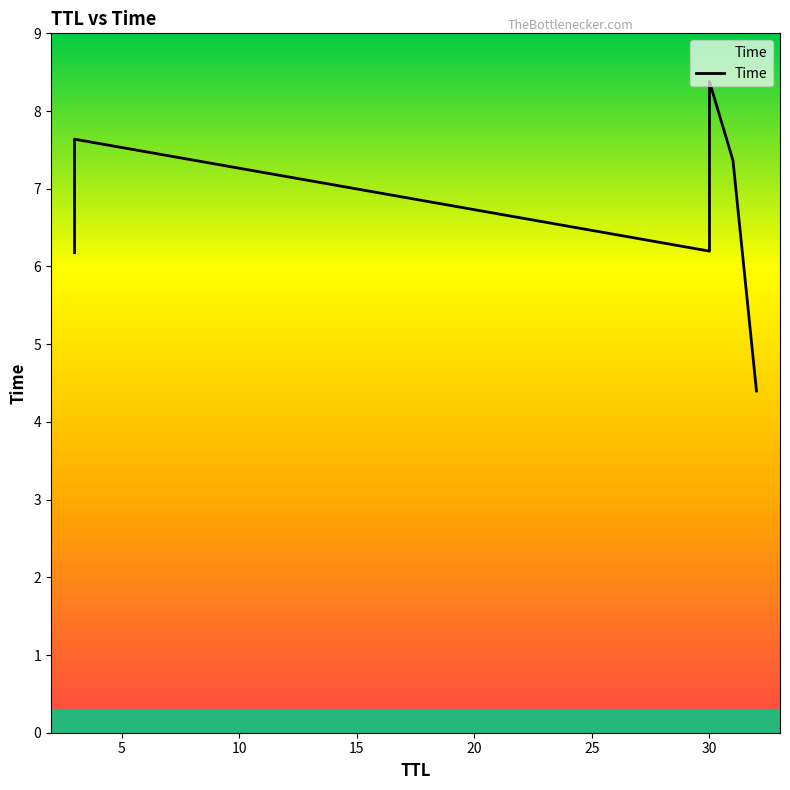

Is it true that the value at 30 is 13.2?

False